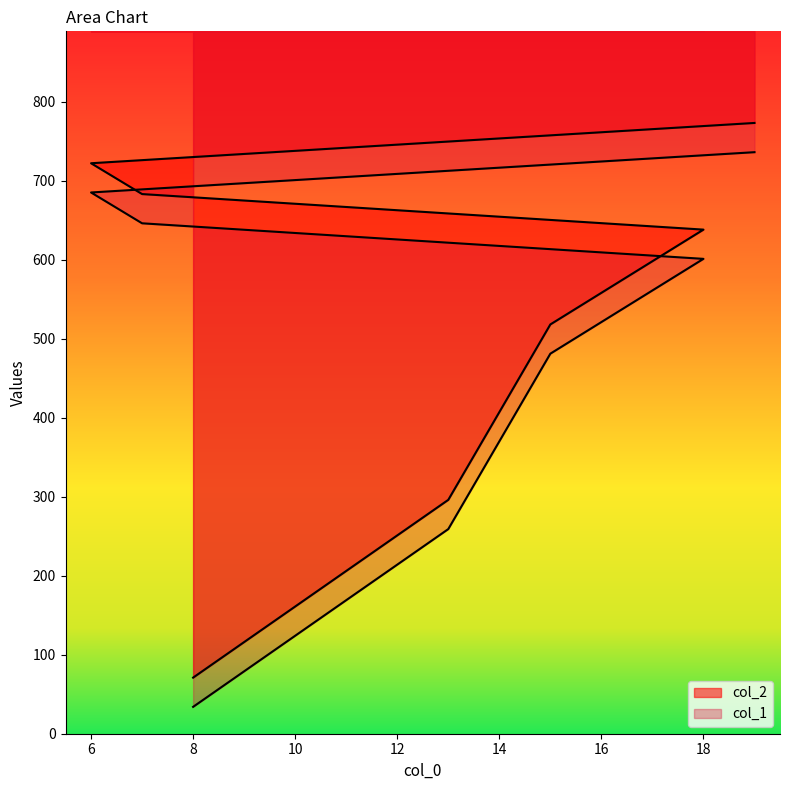

True or false: col_2 and col_1 cross at least once.

False